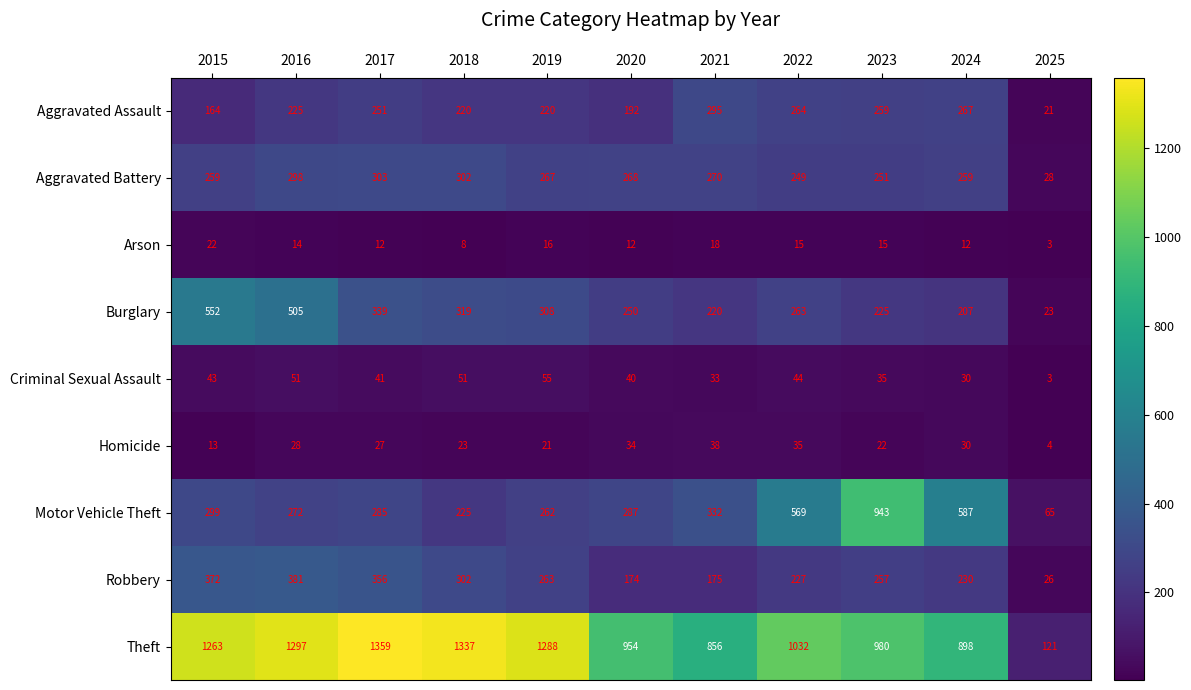

What is the average value of the Theft series?

1035